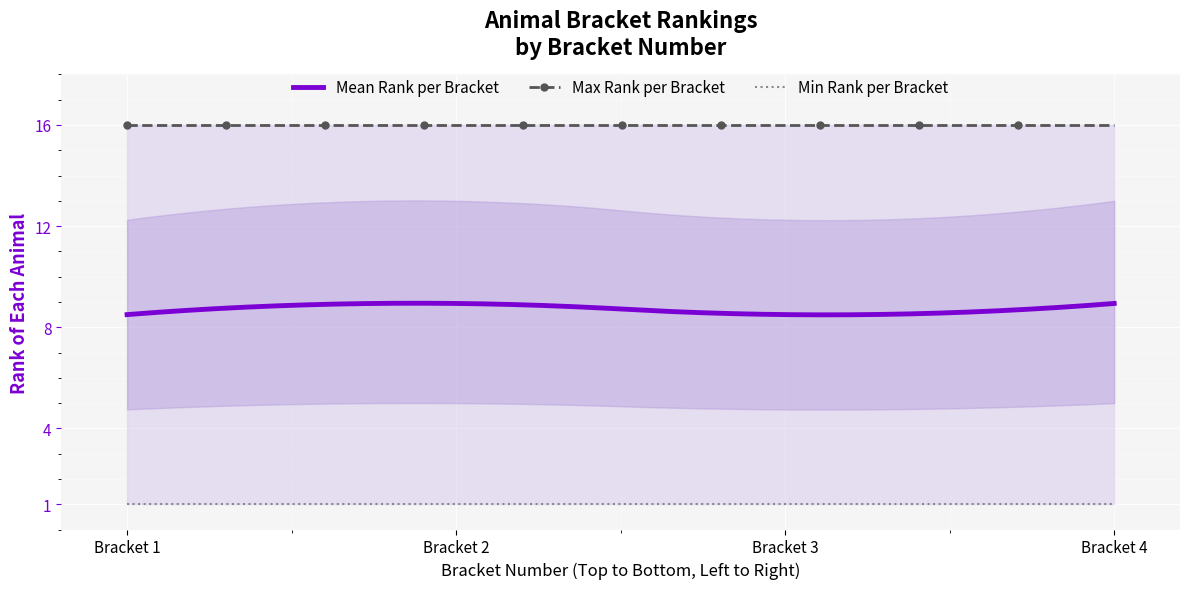

What is the smallest value displayed?

1.0